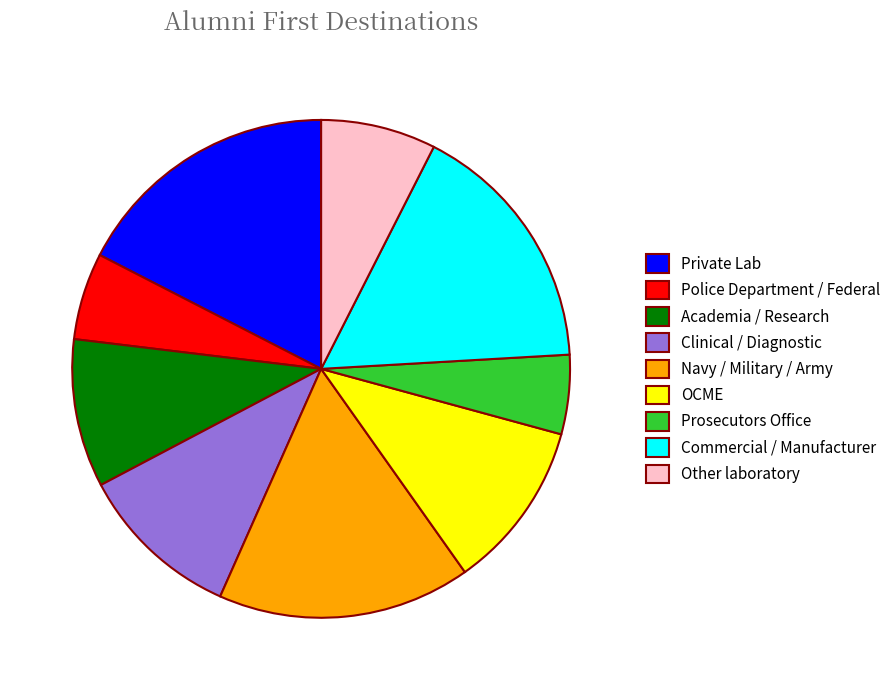

Approximately how many times larger is the value at Other laboratory compared to Police Department / Federal?

1.3